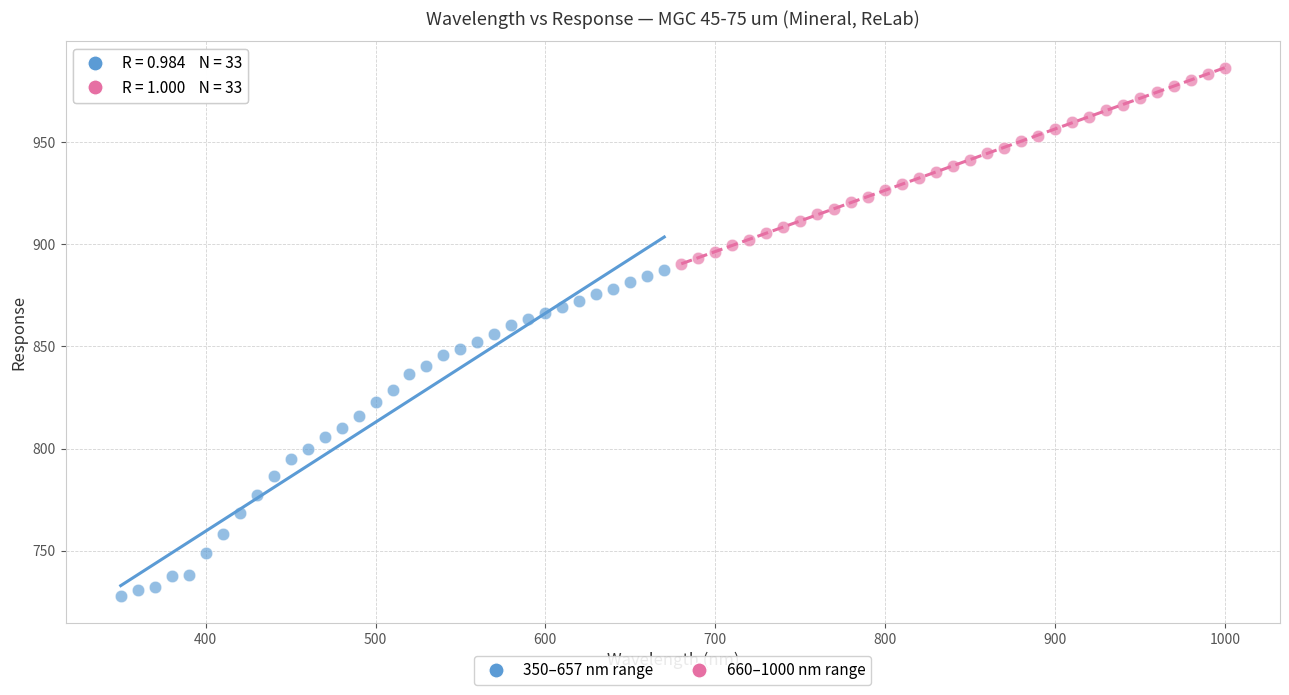

Which series contains the lowest Y value?

350–657 nm range